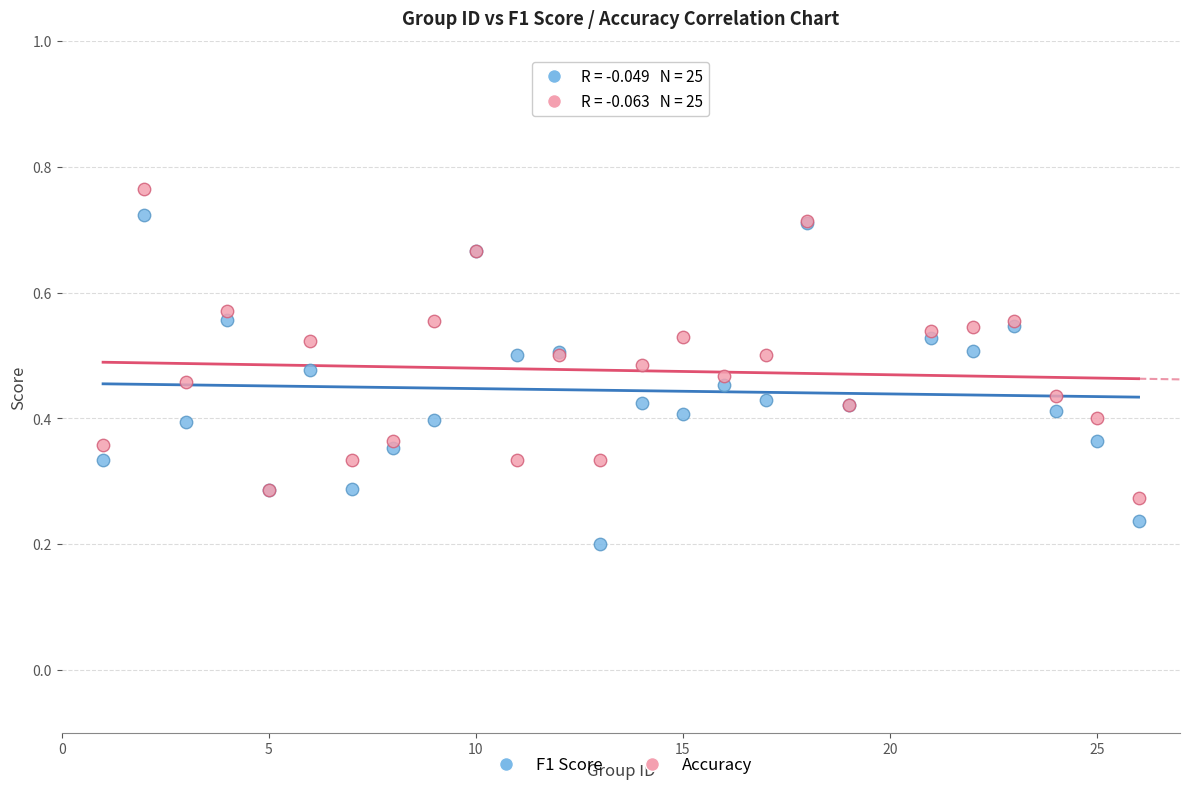

What are all the series names shown in the legend?

F1 Score, Accuracy